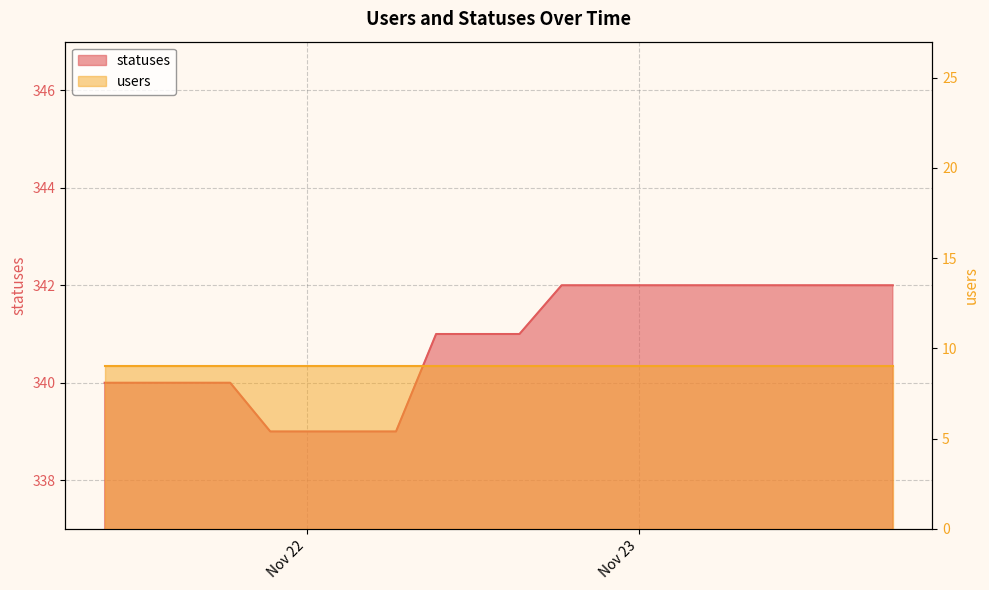

What value does the data have at 2022-11-23 09:19?

342